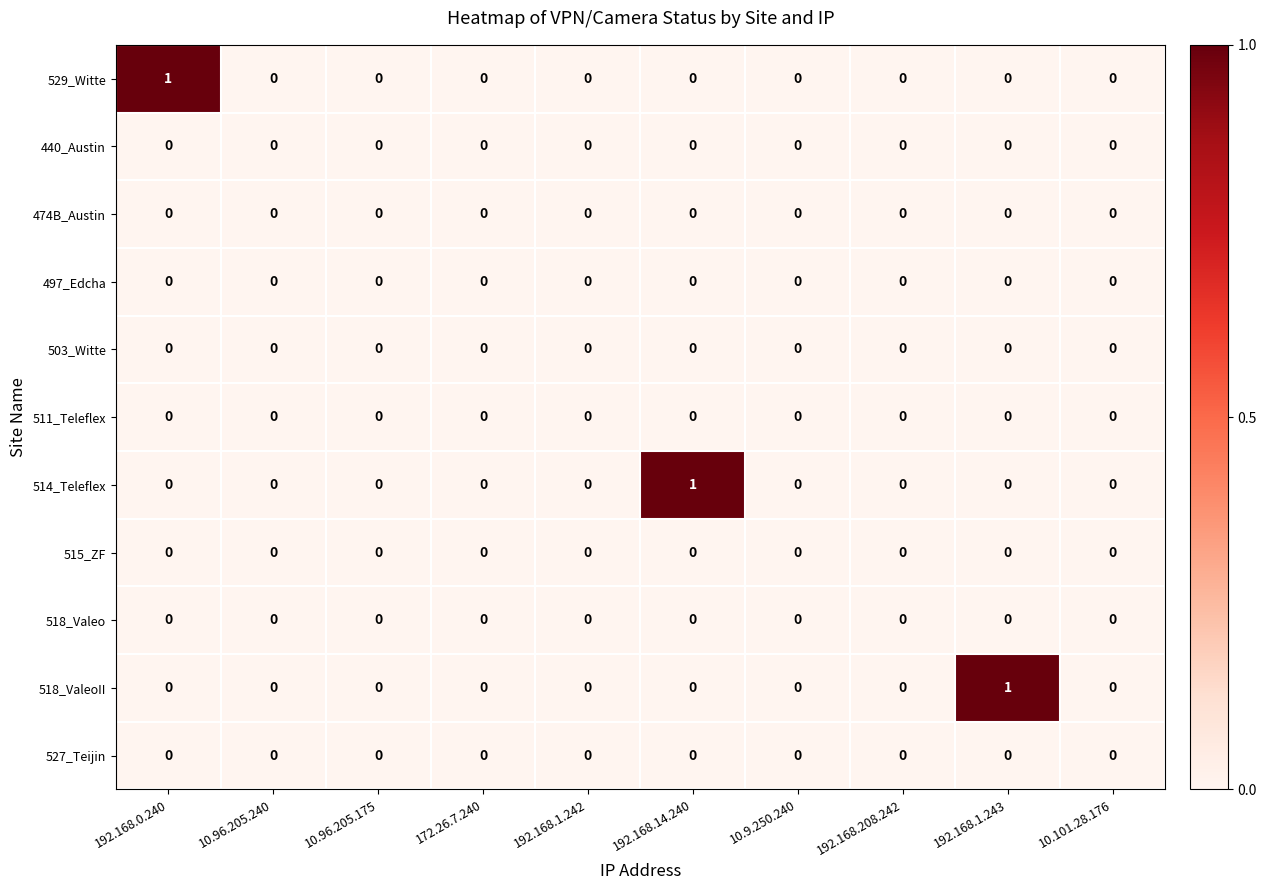

Between 192.168.1.243 and 10.101.28.176, which series saw the biggest shift?

518_ValeoII